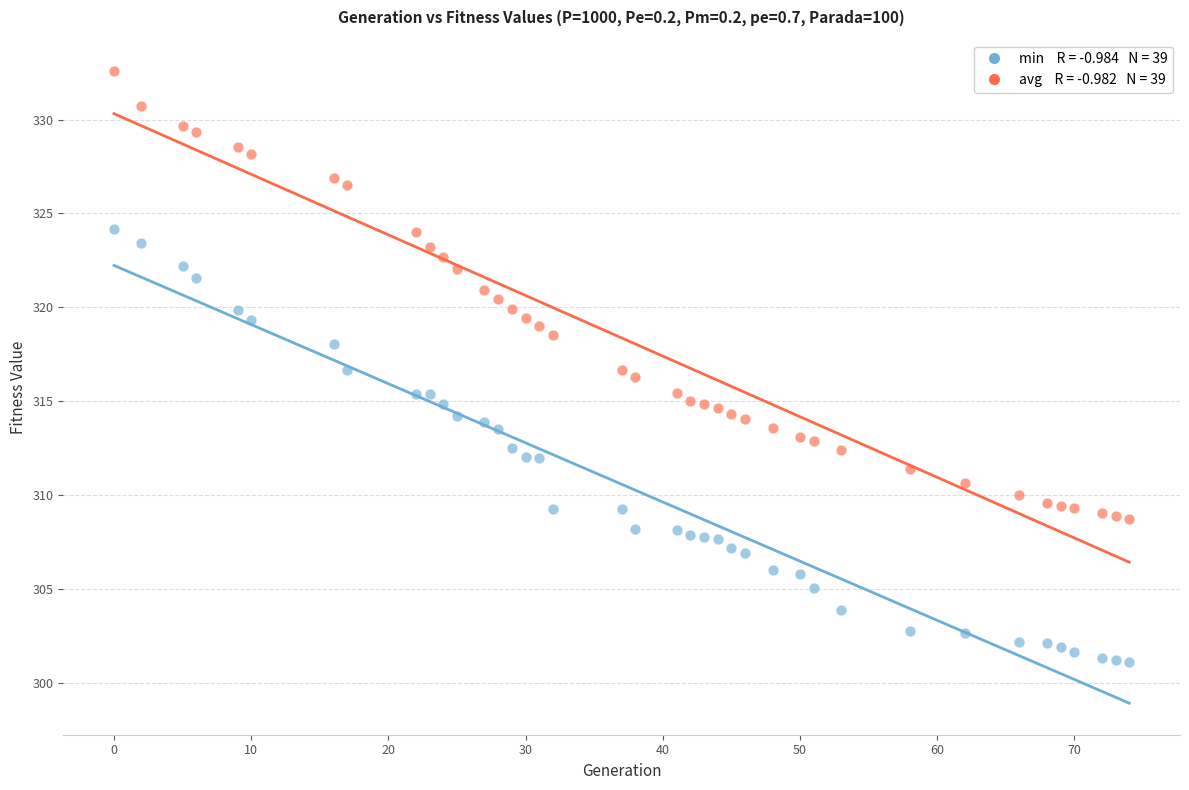

Across all data points, what is the range of Y values (max minus min)?

31.5